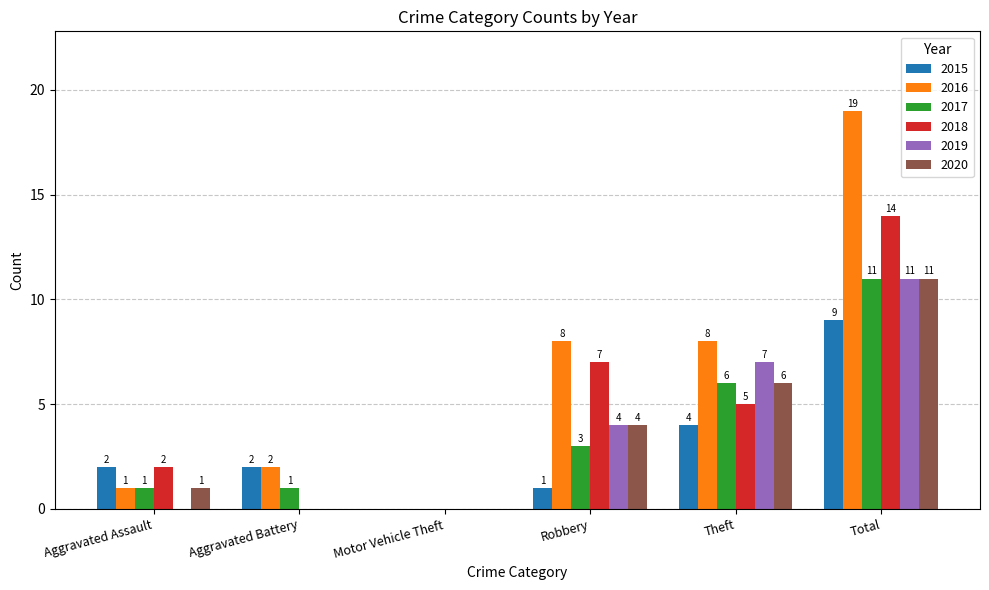

Is it true that 2020 equals -7 at Motor Vehicle Theft?

False